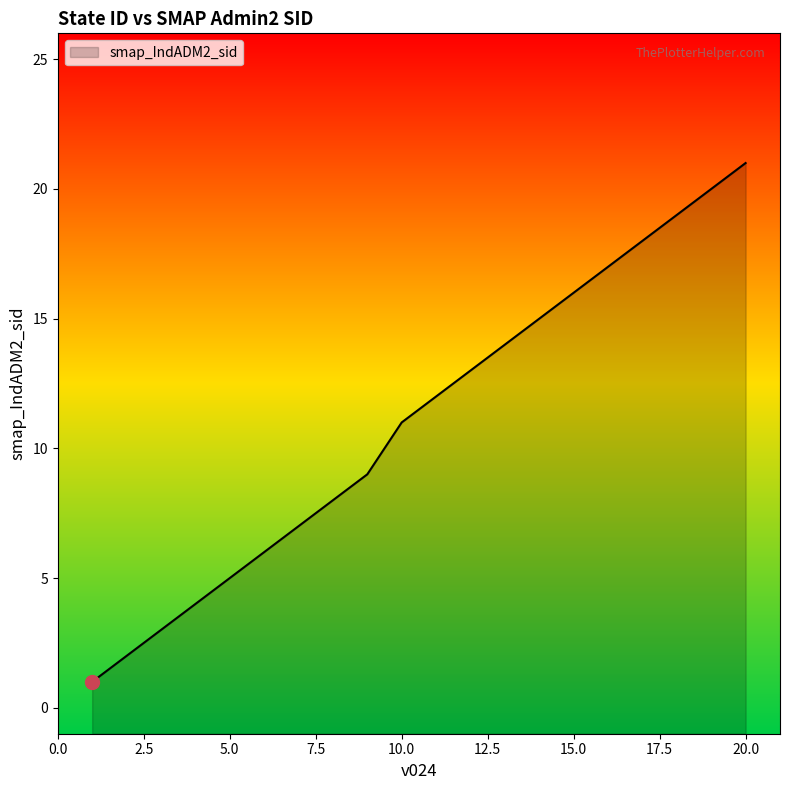

At which label does the data first exceed 12?

12